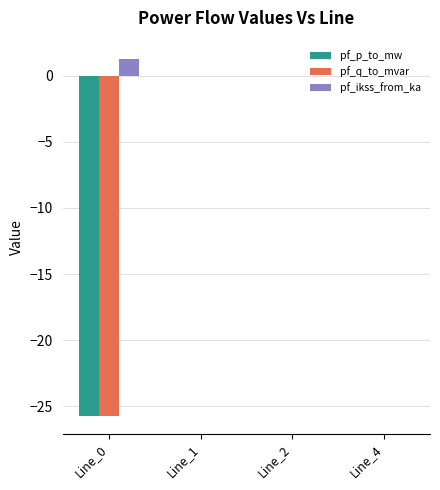

How many groups of bars are there?

4